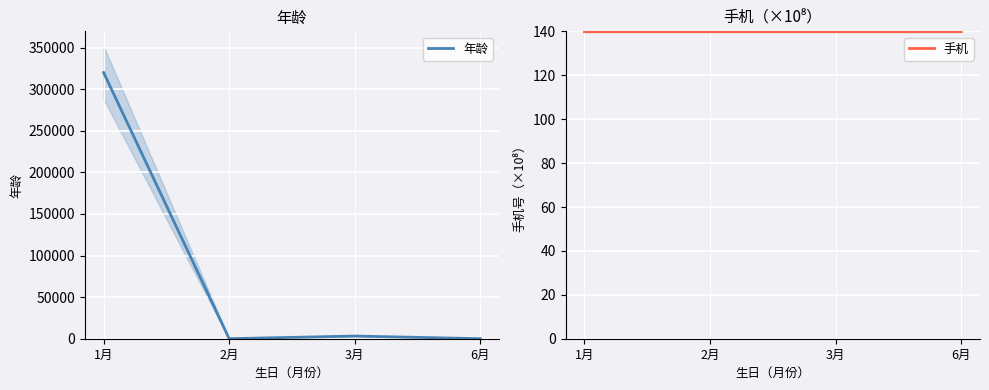

Which category has the highest value in the 年龄 series?

1月